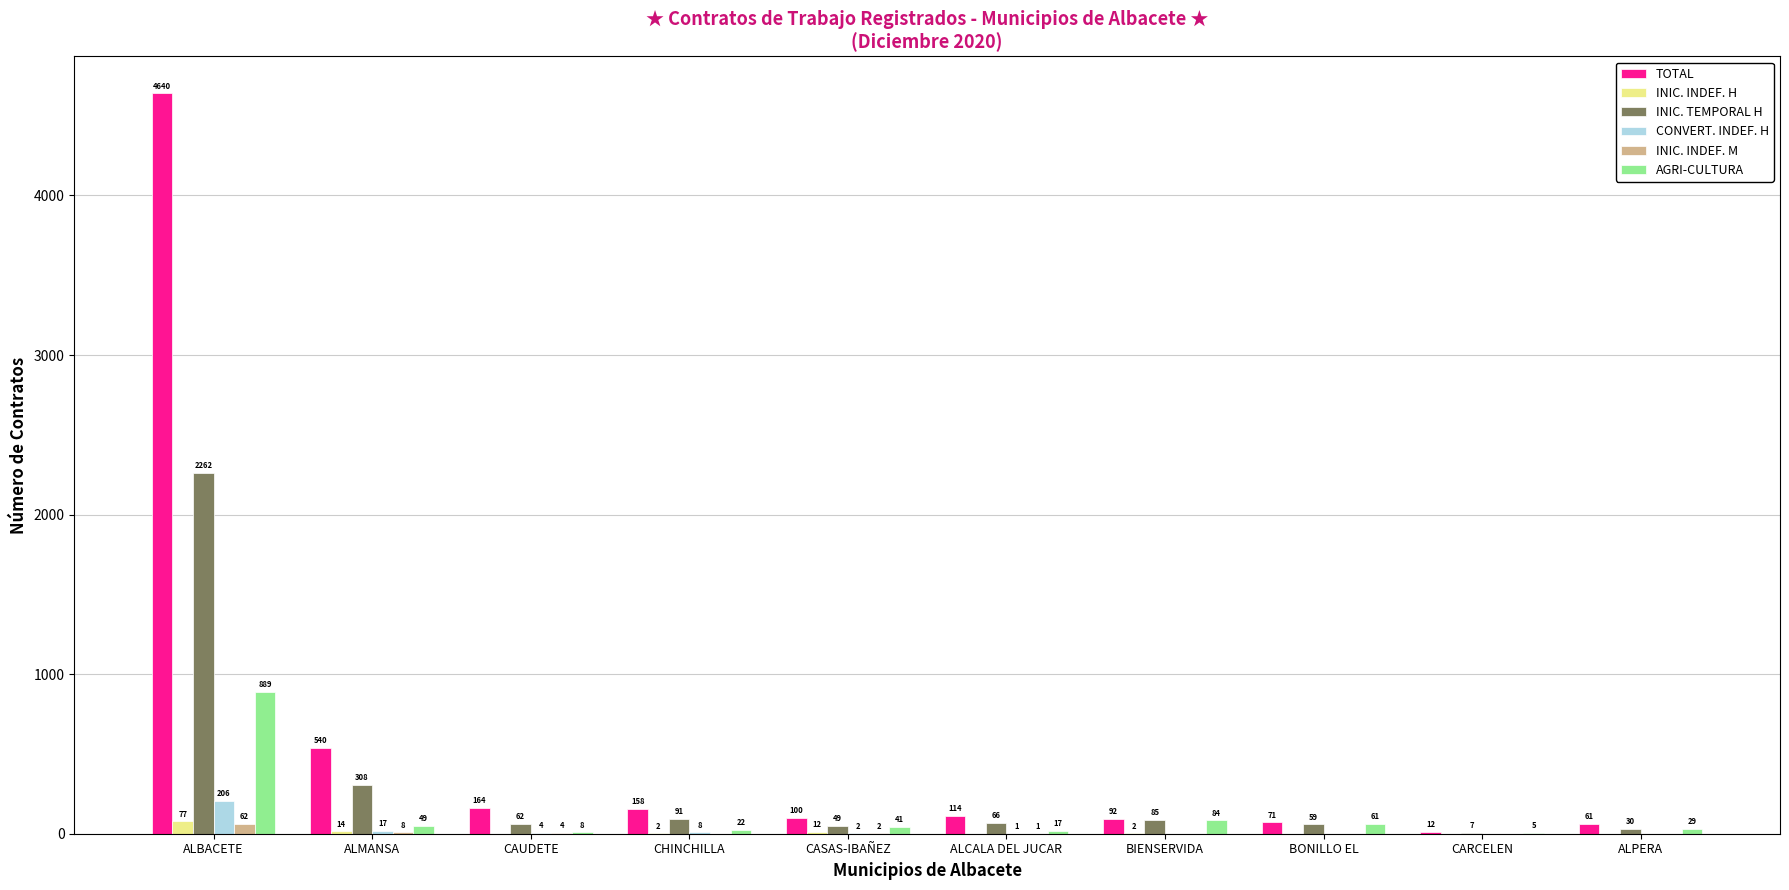

How many groups of bars are there?

10